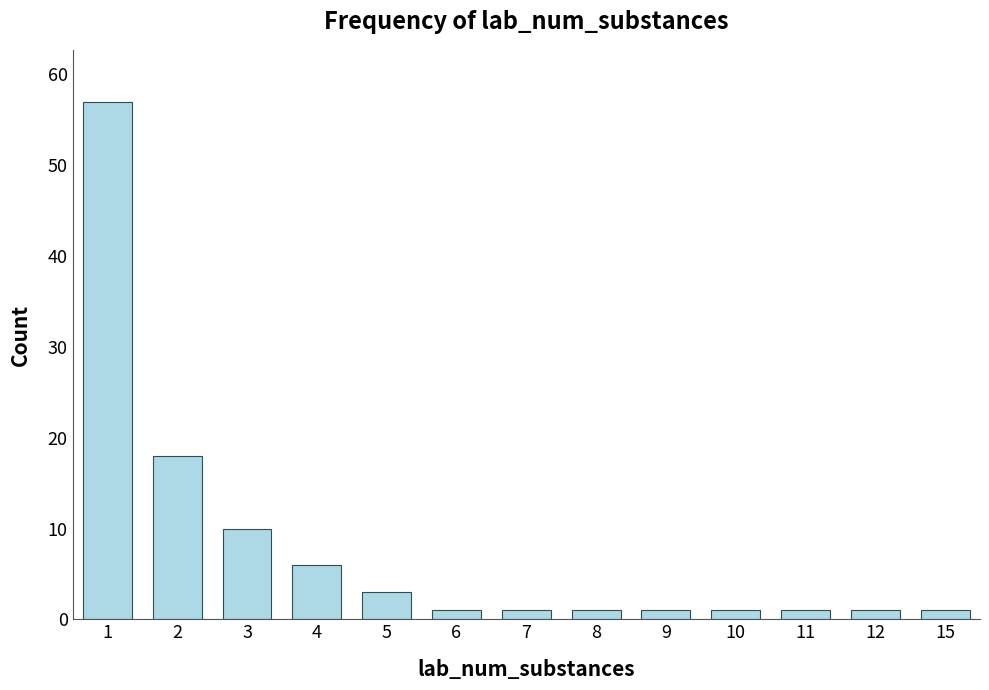

Does the chart contain stacked bars?

No